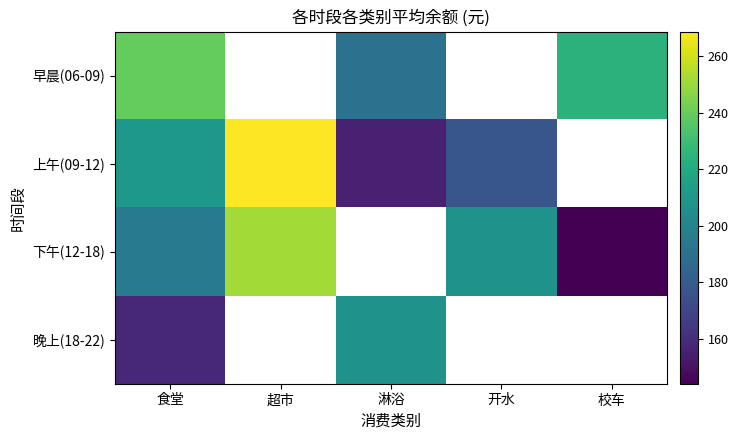

Which label corresponds to the smallest value in the chart?

校车